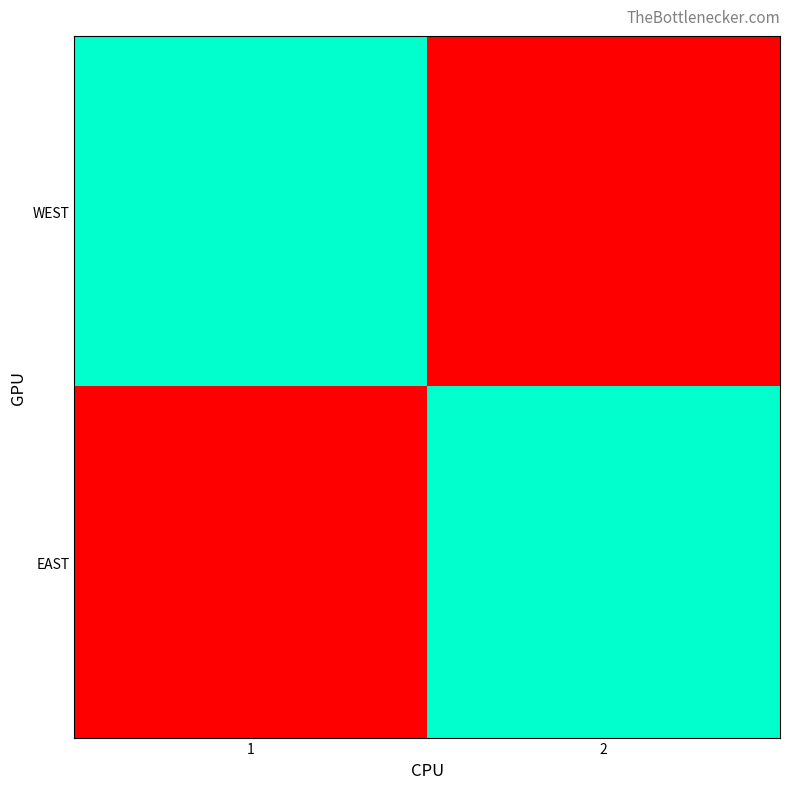

What is the spread (max minus min) of values at 2?

1